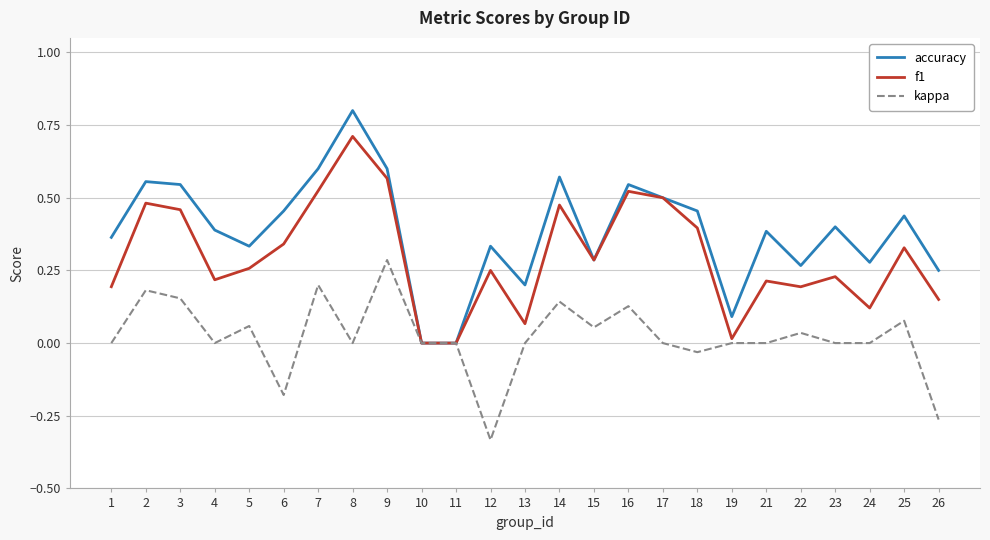

The value of kappa at 10 is 0.0. True or false?

True